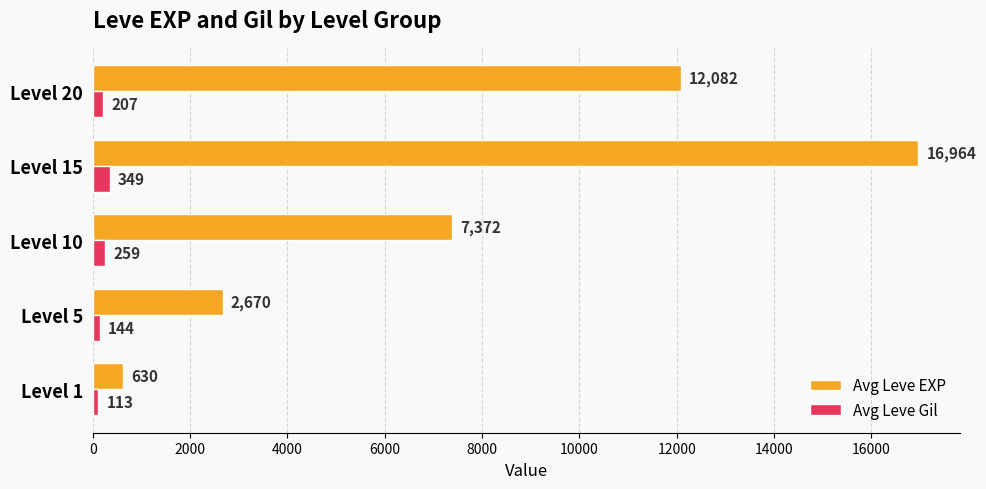

At which label is Avg Leve EXP closest to 8797?

Level 10